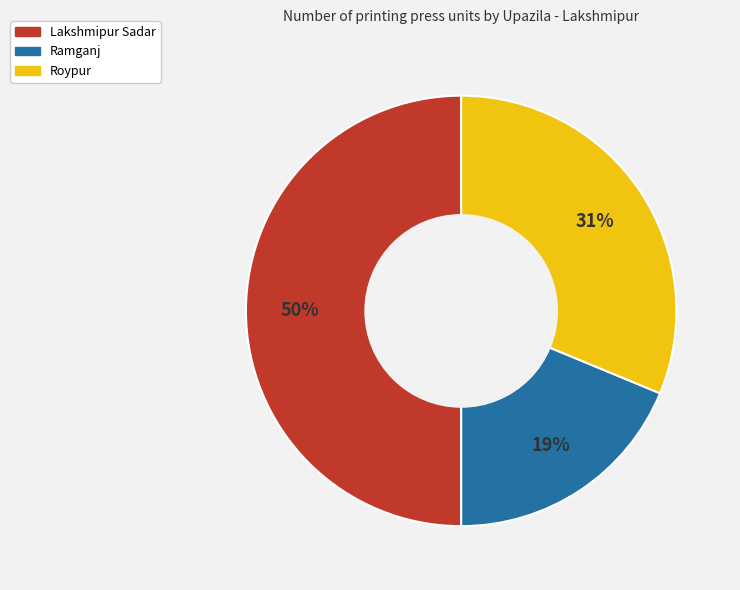

Which category has the biggest portion of the pie?

Lakshmipur Sadar